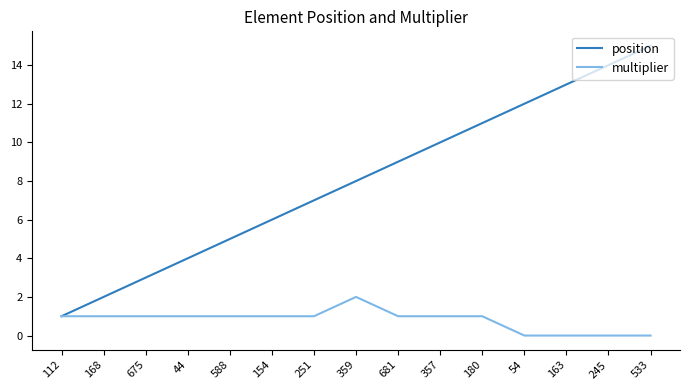

Reading left to right, extract all data points from this chart.

position: 1	2	3	4	5	6	7	8	9	10	11	12	13	14	15
multiplier: 1	1	1	1	1	1	1	2	1	1	1	0	0	0	0